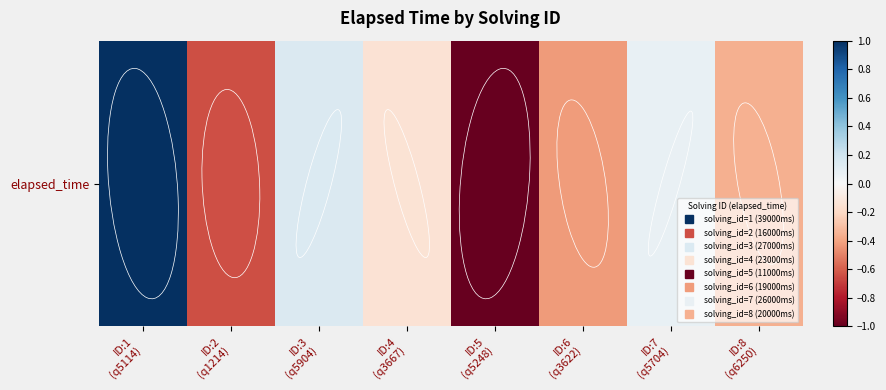

What is the sum of all values?

-1.4